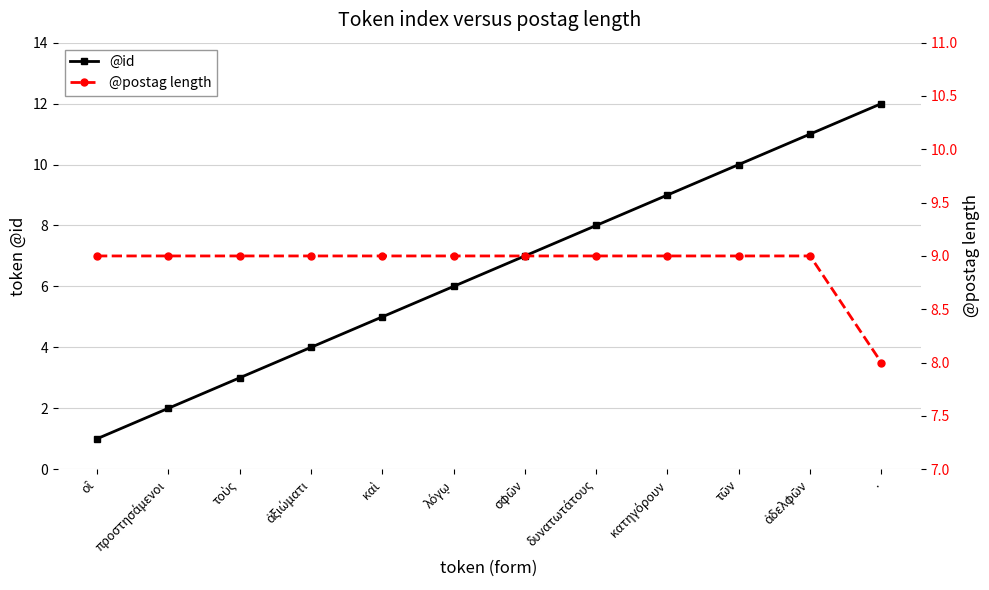

Rank the series at . from highest to lowest value.

@id, @postag length